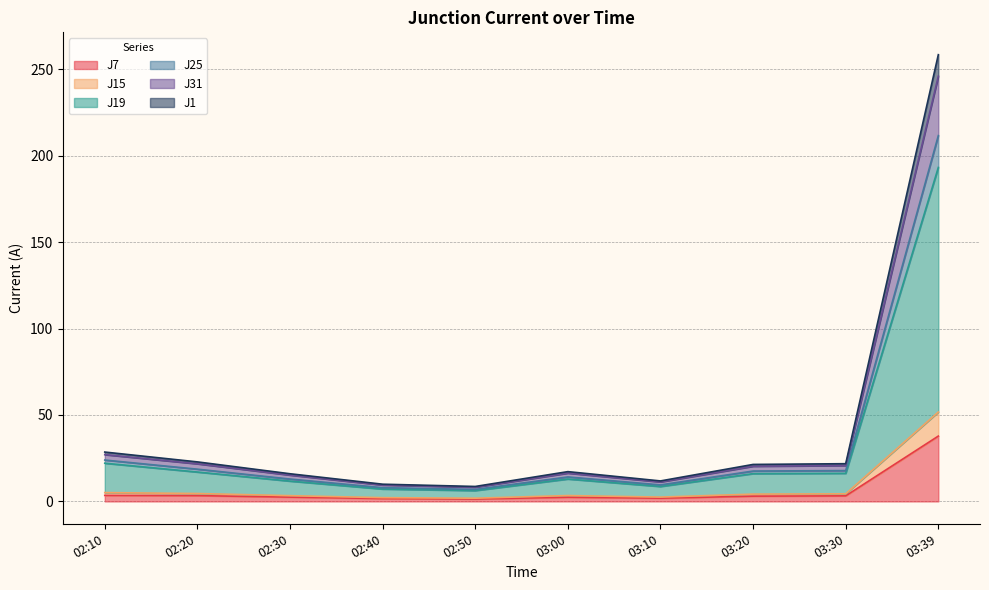

The J7 series shows 3.4 at 02:20. True or false?

True